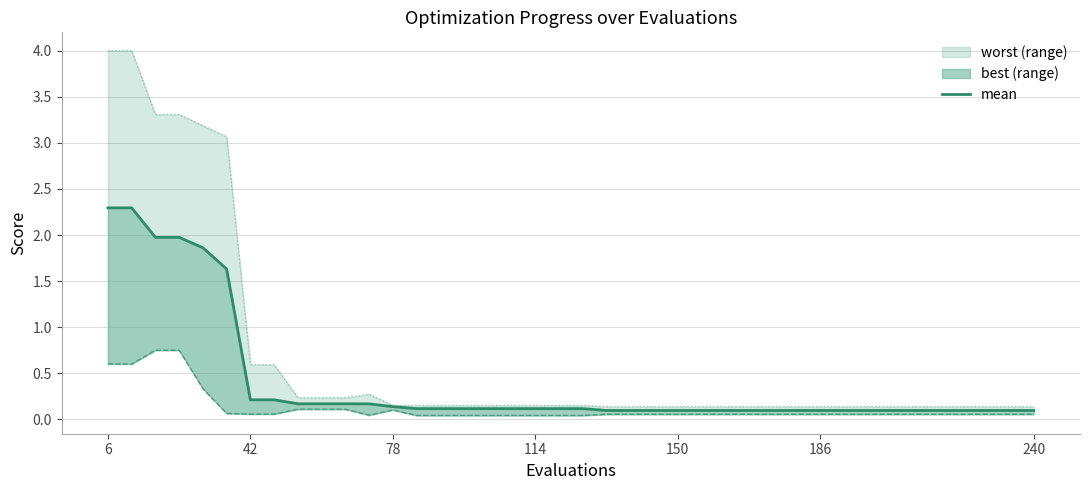

Does the chart display data point markers on the line(s)?

No